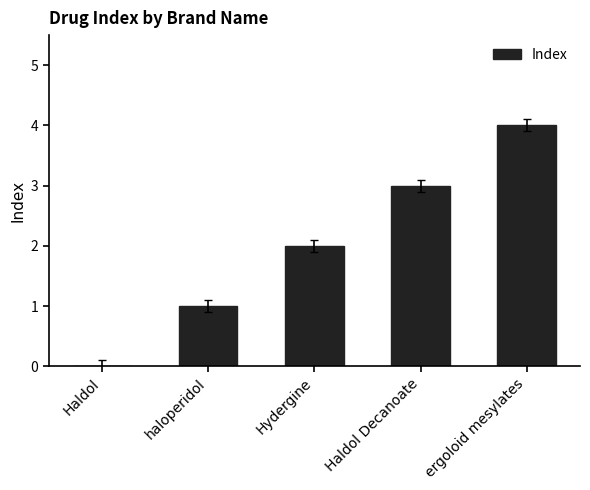

How many categories are shown in the chart?

5